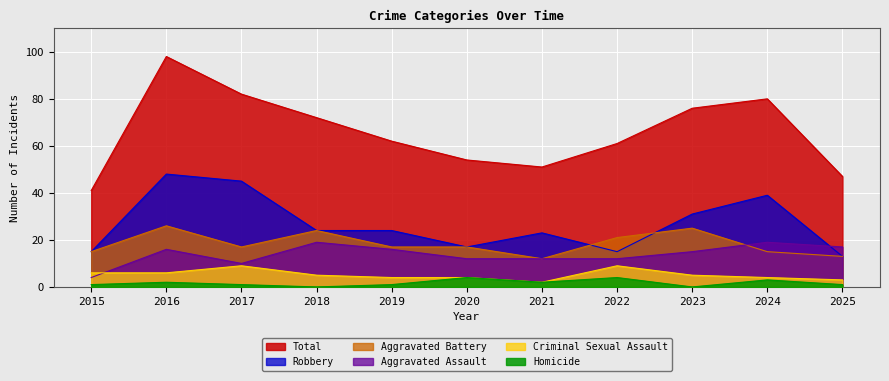

At which label does Total first exceed 62?

2016